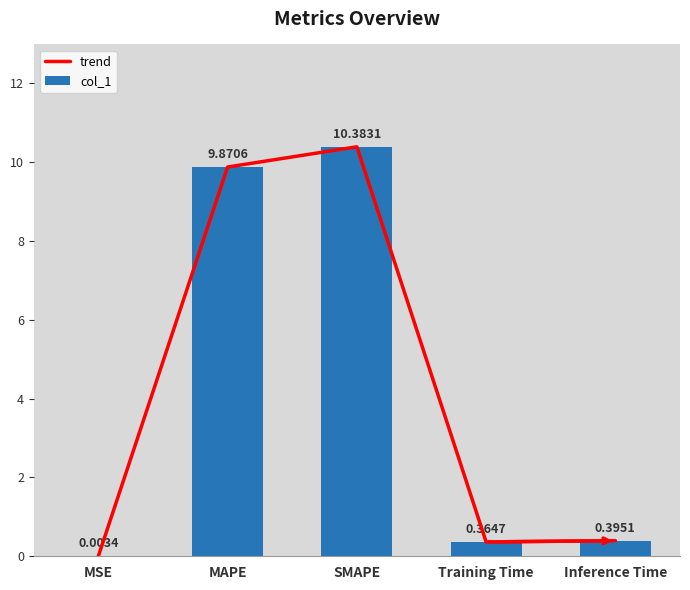

True or false: trend has a value of 0.4 at Training Time.

True